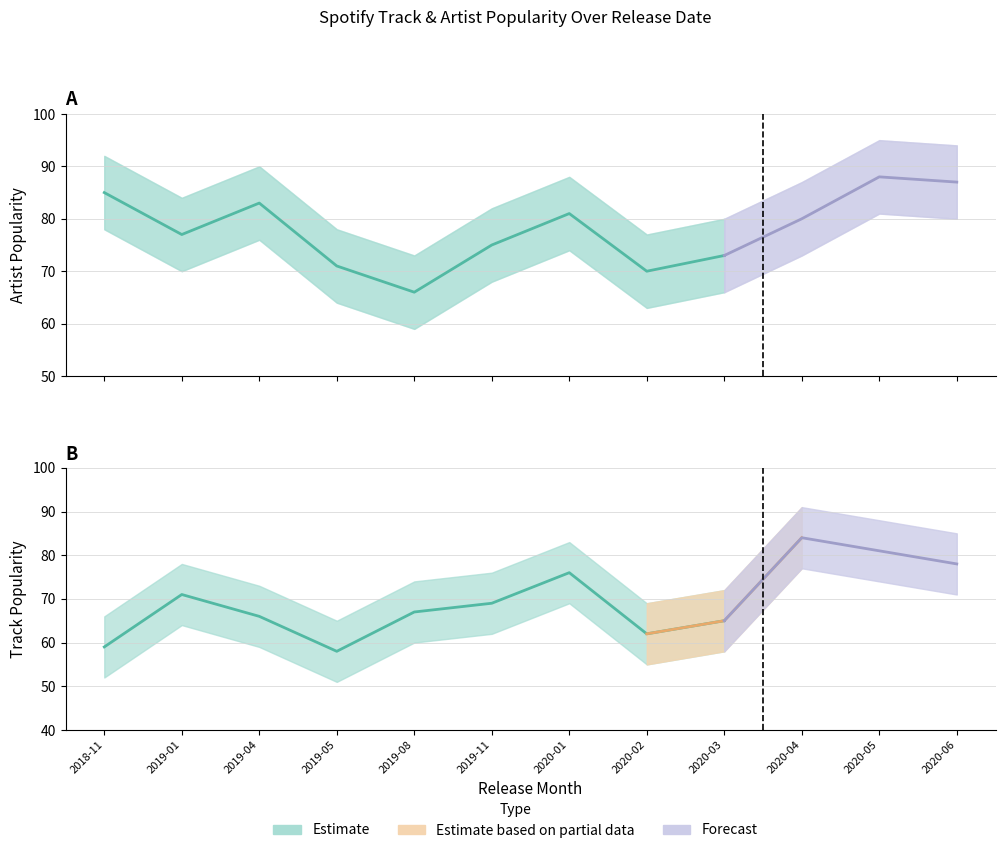

What is the maximum value for Track_Popularity_upper?

91